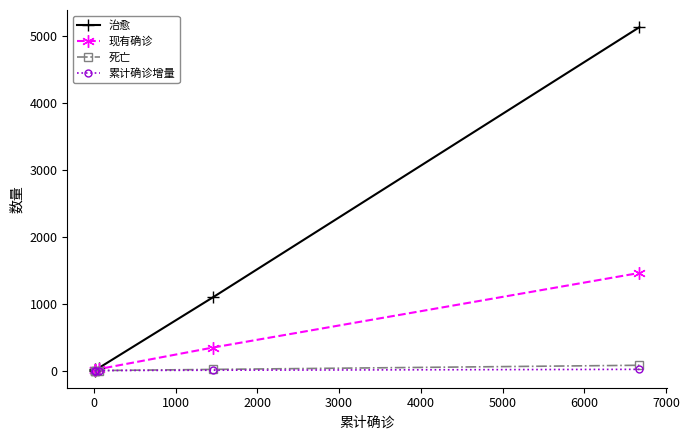

At 4000, list the series in order from smallest to largest.

累计确诊增量, 死亡, 现有确诊, 治愈